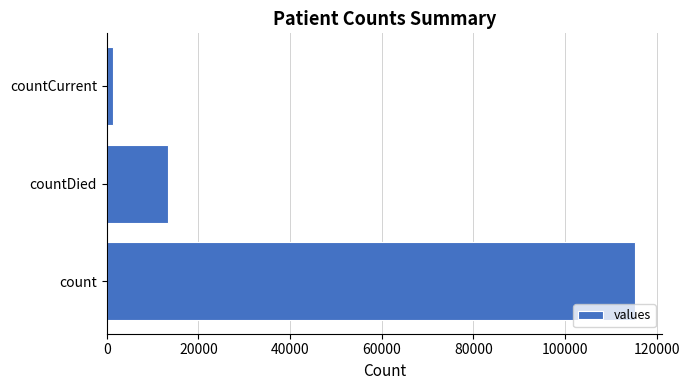

What is the difference between the maximum and minimum values?

113996